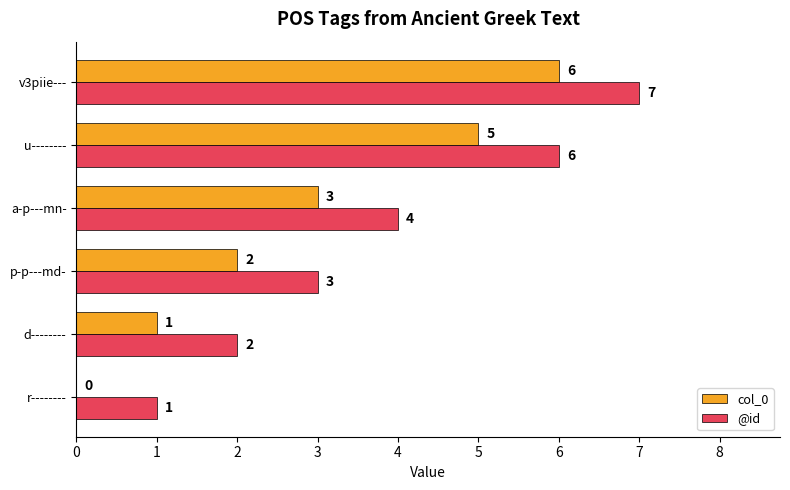

At which category is the sum across all series the highest?

v3piie---